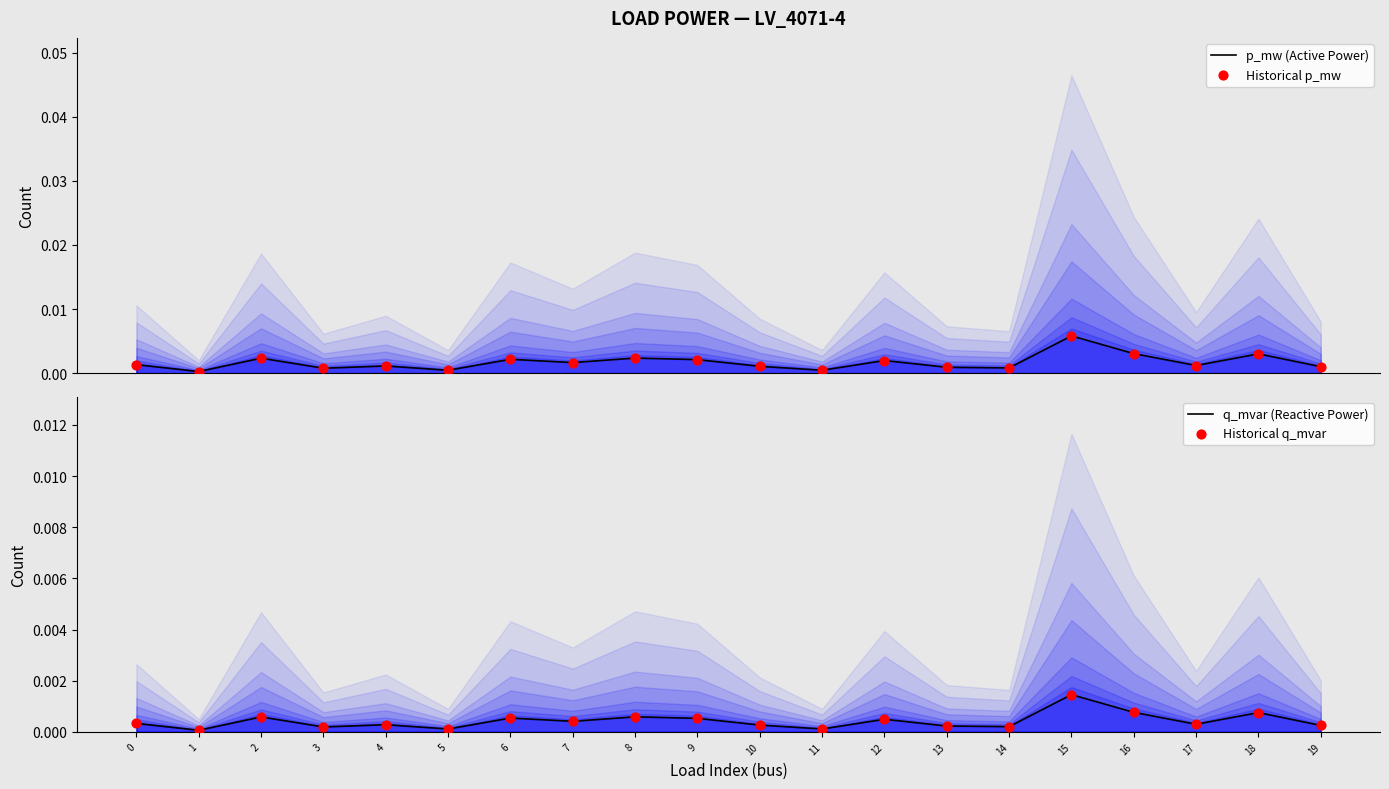

At which category is the sum across all series the highest?

15